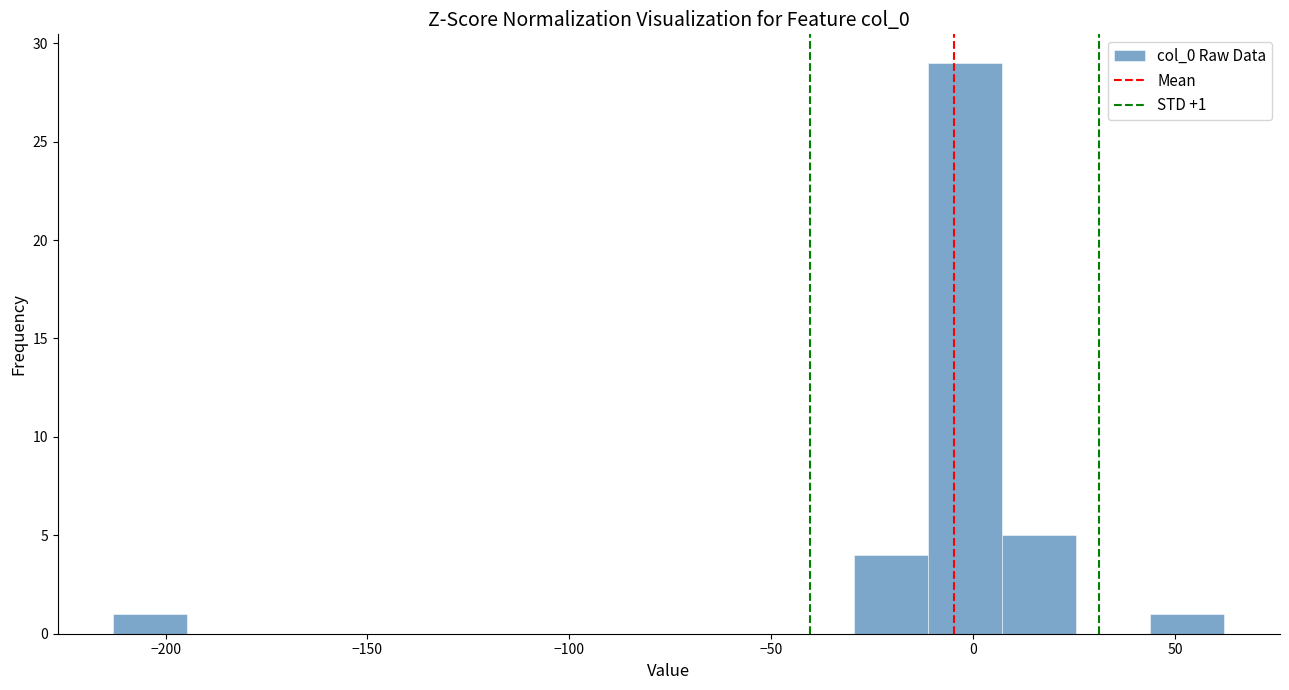

Read against the x-axis, roughly where is the centre of the tallest bar?

0